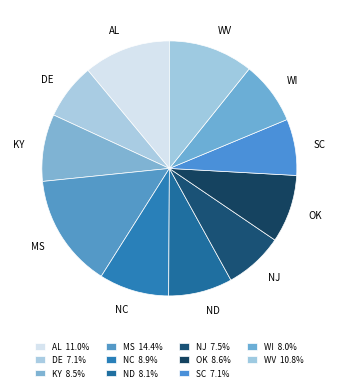

To the nearest percent, what percentage of the pie is WV?

11%